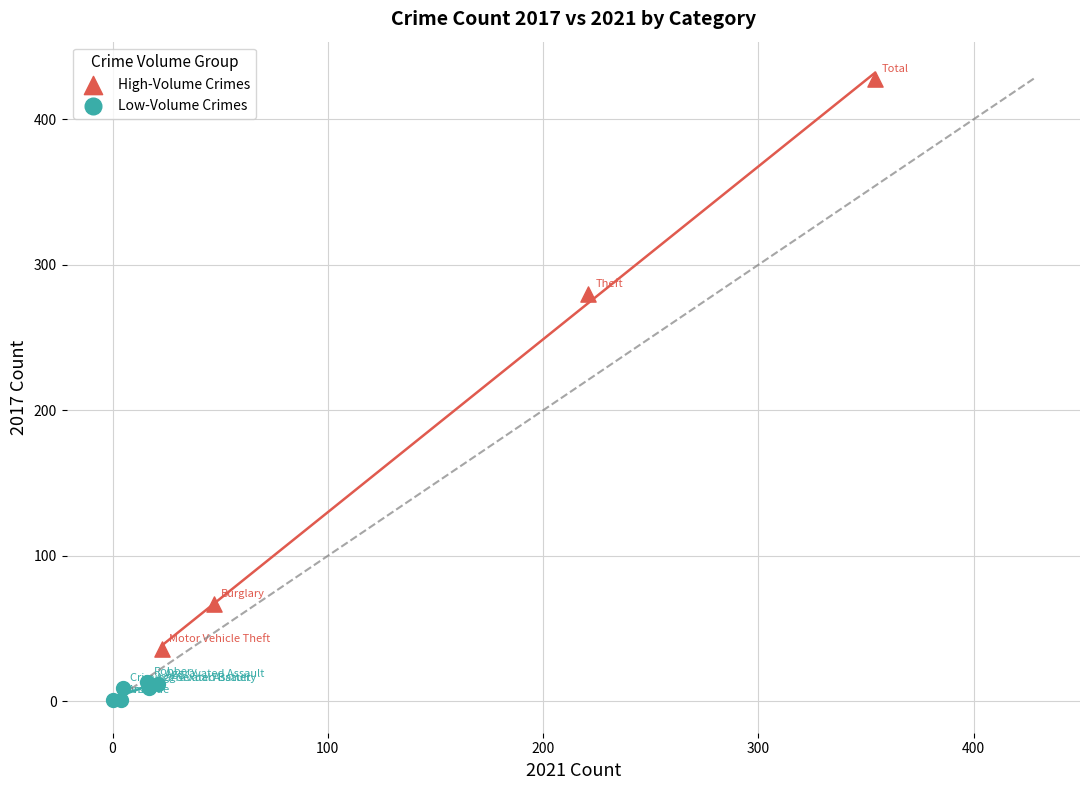

Which series reaches the maximum Y coordinate?

High-Volume Crimes